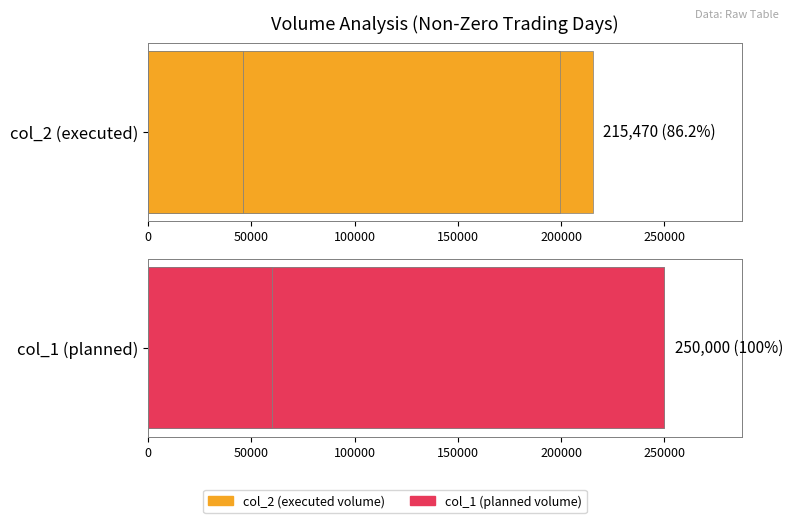

What is the value of the col_2 bar at the 4th from the left?

46200